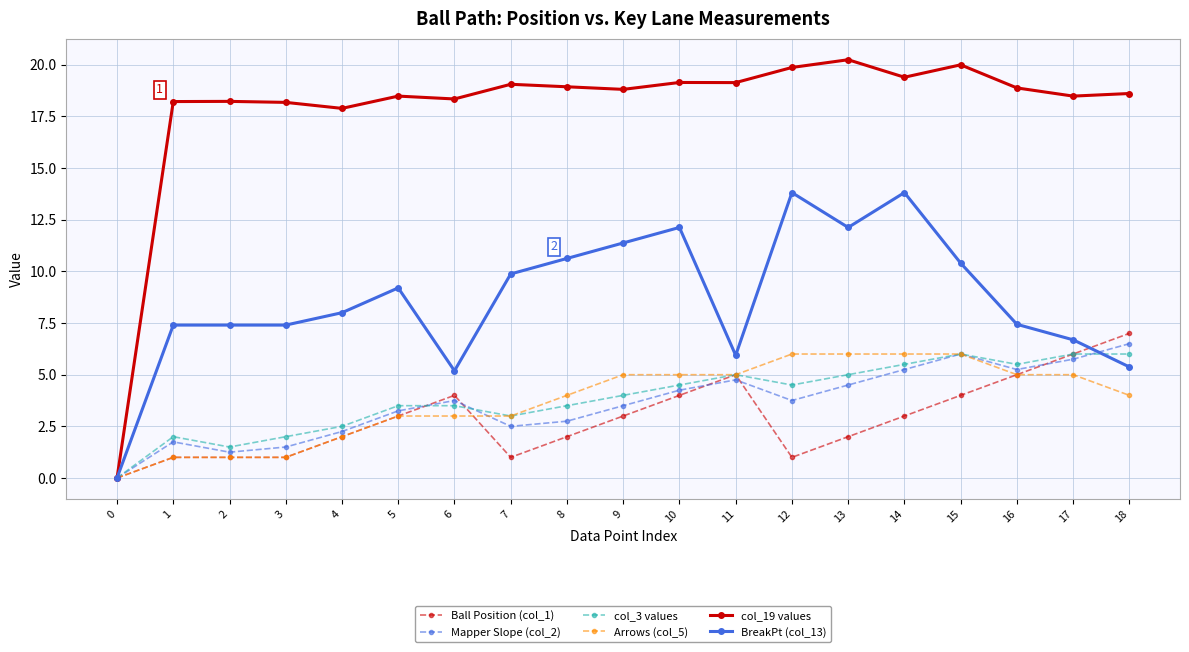

What are all the series names shown in the legend?

Ball Position (col_1), Mapper Slope (col_2), col_3 values, Arrows (col_5), col_19 values, BreakPt (col_13)